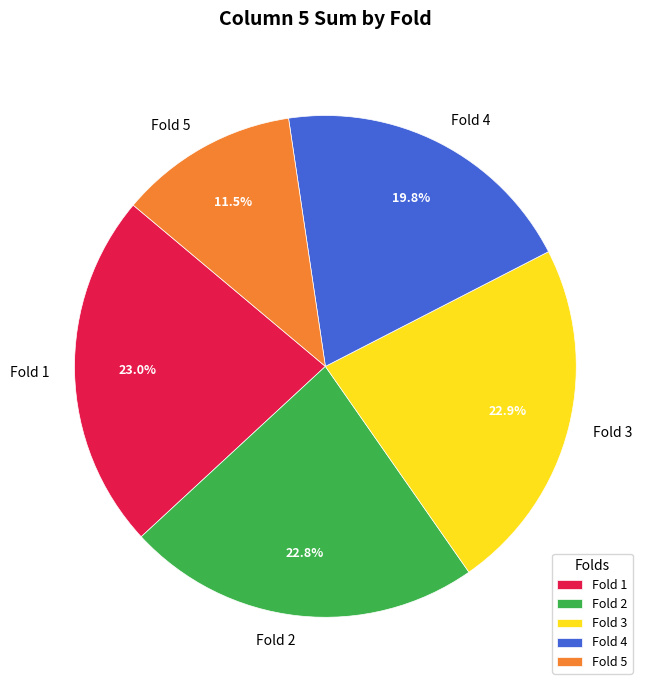

Which has a higher value, Fold 5 or Fold 2?

Fold 2